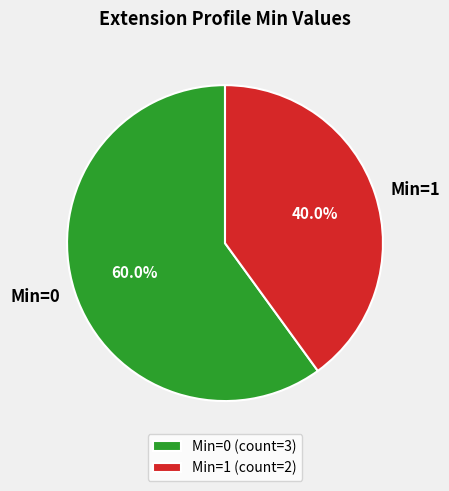

What is the total percentage of Min=1 and Min=0?

100.0%